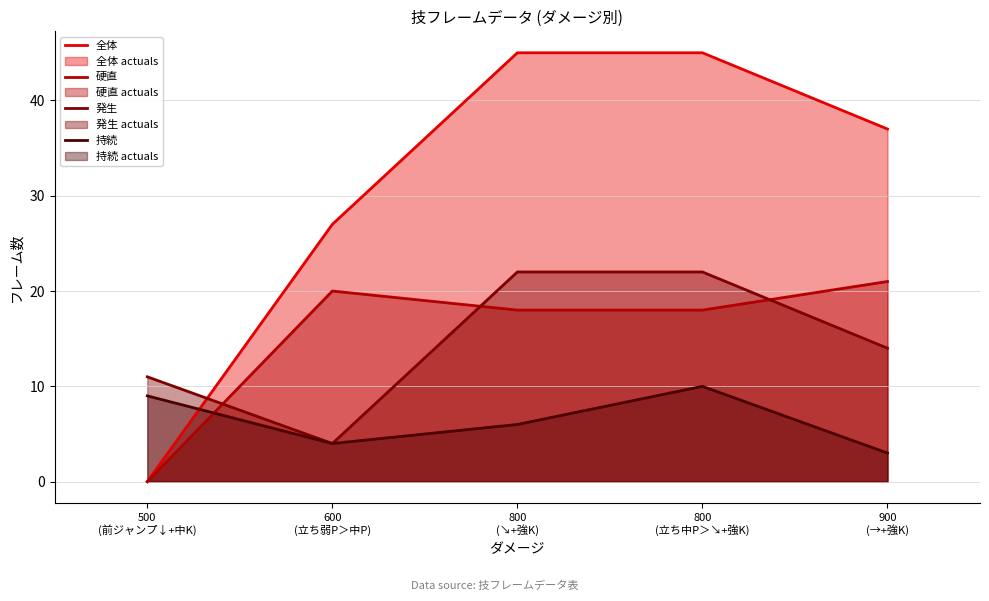

Reading left to right, what are all the values shown in this chart?

全体: 500
(前ジャンプ↓+中K)=0	600
(立ち弱P＞中P)=27	800
(↘+強K)=45	800
(立ち中P＞↘+強K)=45	900
(→+強K)=37
硬直: 500
(前ジャンプ↓+中K)=0	600
(立ち弱P＞中P)=20	800
(↘+強K)=18	800
(立ち中P＞↘+強K)=18	900
(→+強K)=21
発生: 500
(前ジャンプ↓+中K)=11	600
(立ち弱P＞中P)=4	800
(↘+強K)=22	800
(立ち中P＞↘+強K)=22	900
(→+強K)=14
持続: 500
(前ジャンプ↓+中K)=9	600
(立ち弱P＞中P)=4	800
(↘+強K)=6	800
(立ち中P＞↘+強K)=10	900
(→+強K)=3